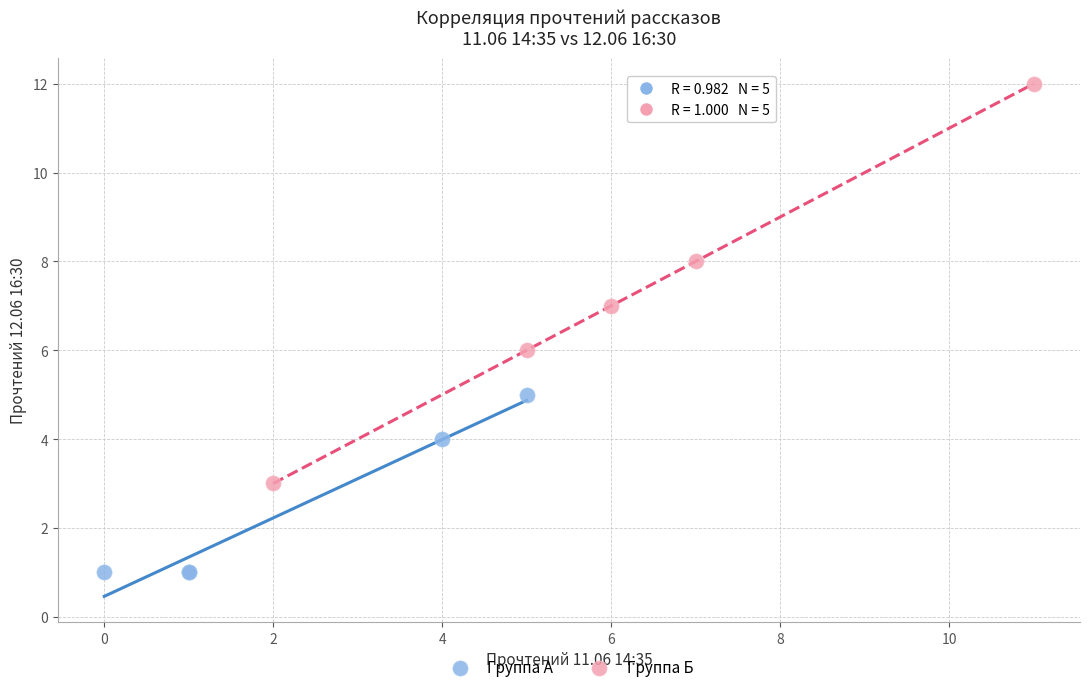

Which series contains the lowest Y value?

Группа А